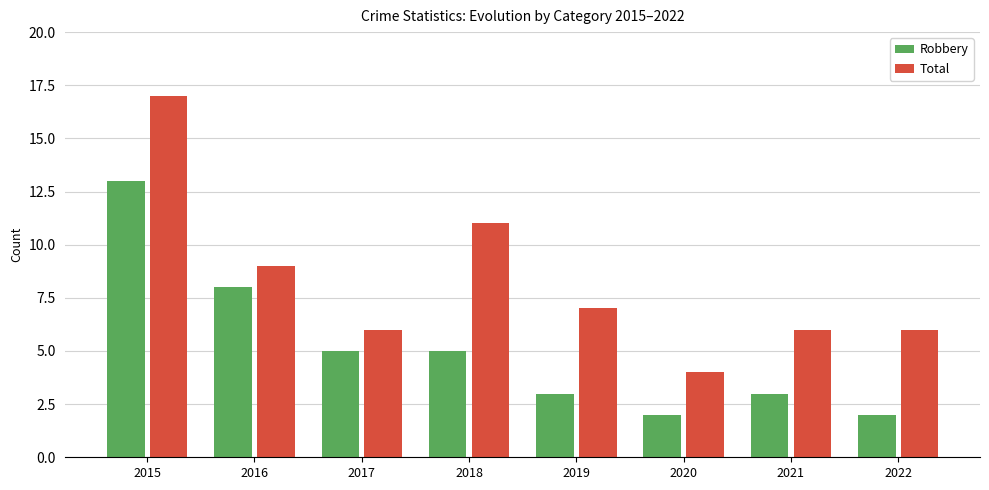

How many bars are there in each group?

2